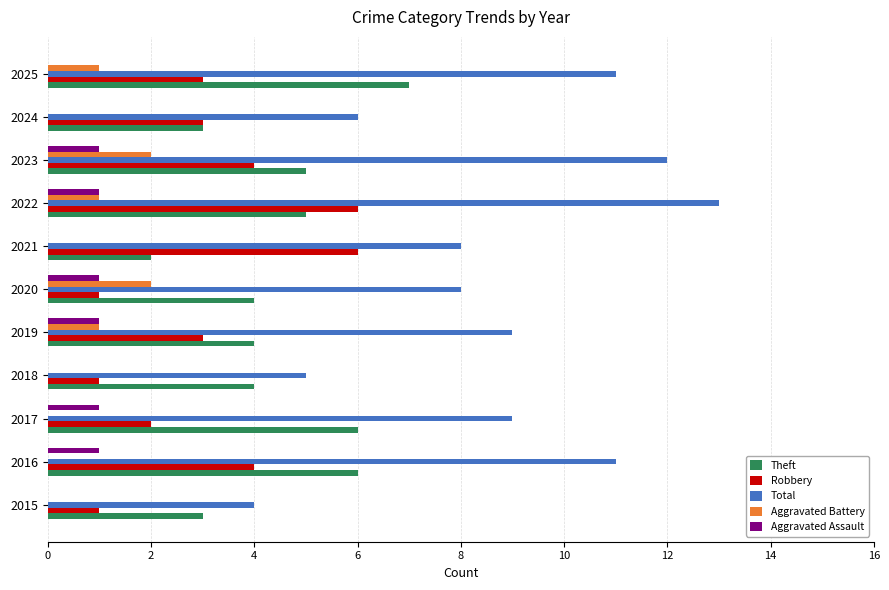

Between 2016 and 2018, which series saw the biggest shift?

Total